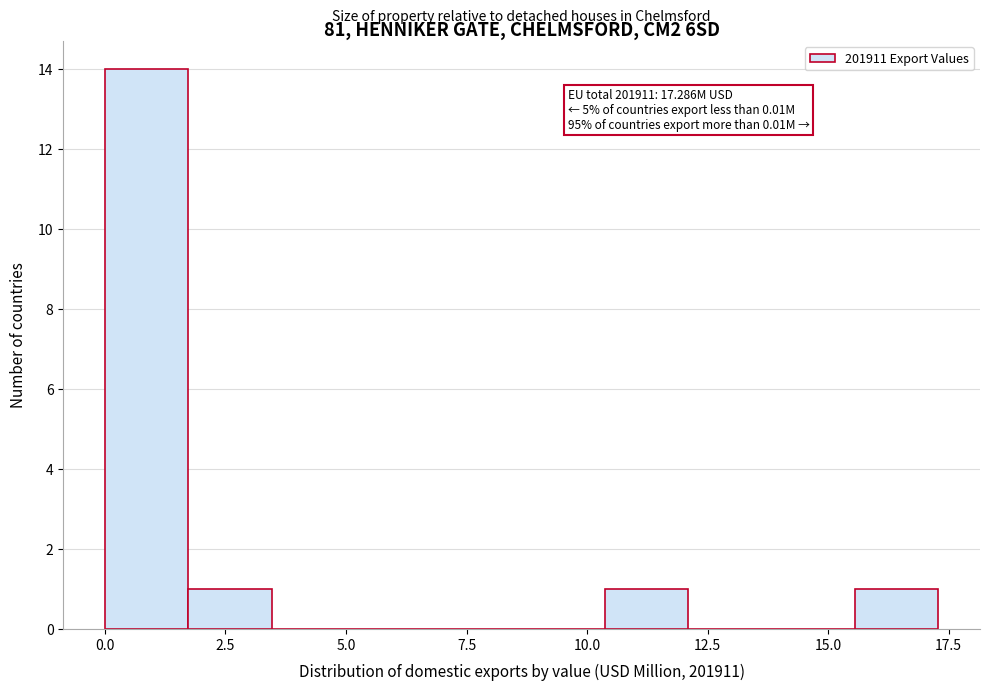

Read against the x-axis, roughly where is the centre of the tallest bar?

1.0